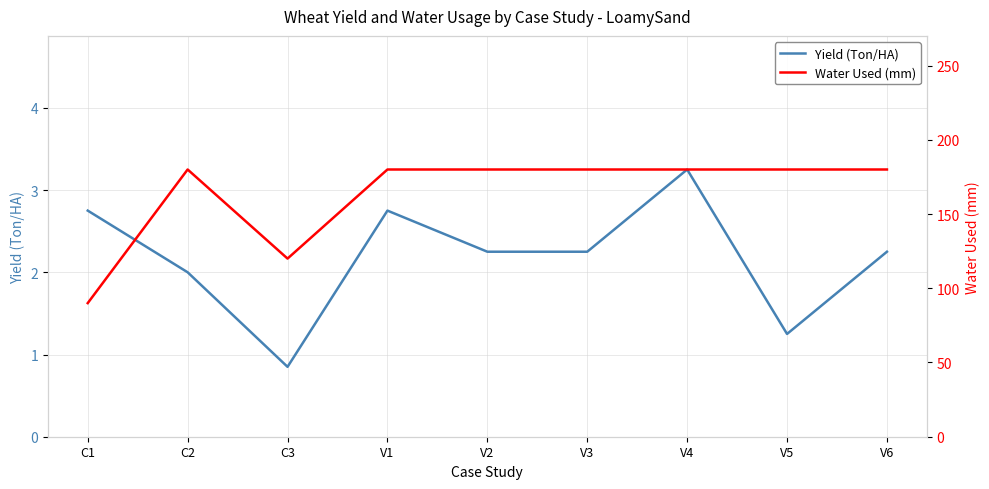

Where is Water Used (mm) nearest to the value 135?

C3